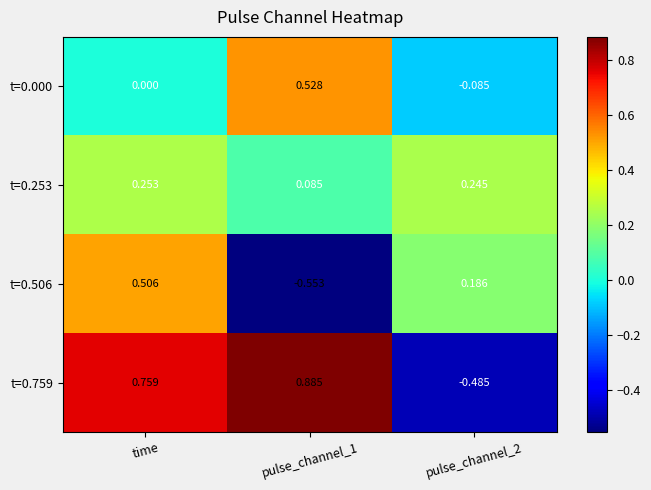

At which category is the sum across all series the highest?

time